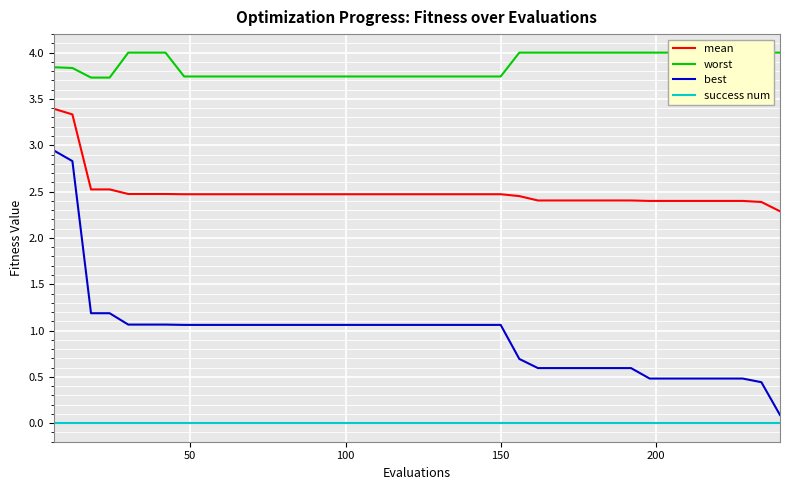

True or false: success num and mean cross at least once.

False